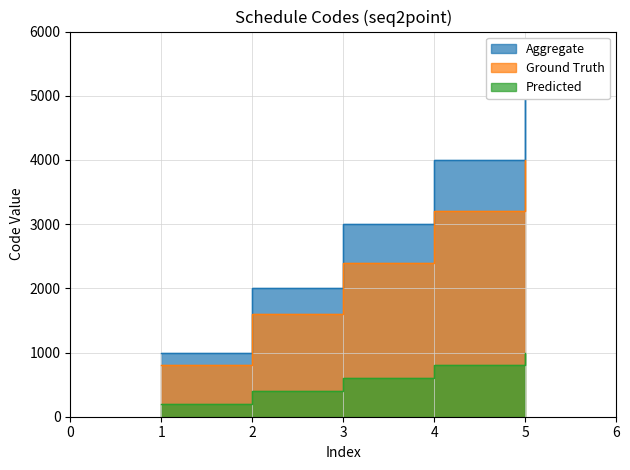

Is it true that Aggregate equals 2000 at 2?

True